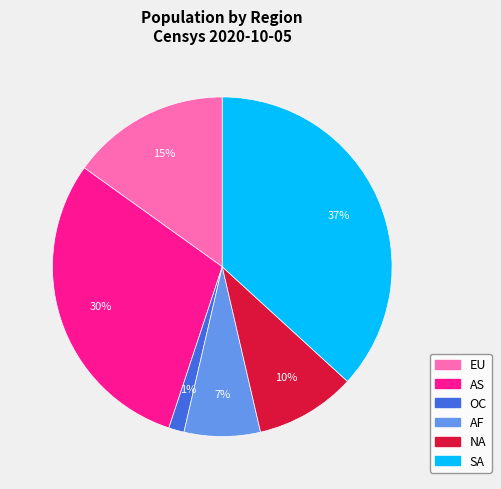

To the nearest percent, what is the average slice percentage?

17%